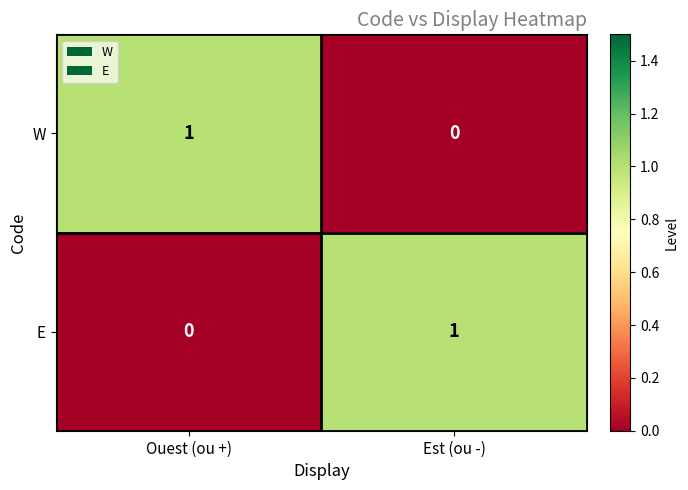

At which label is E closest to 0?

Ouest (ou +)